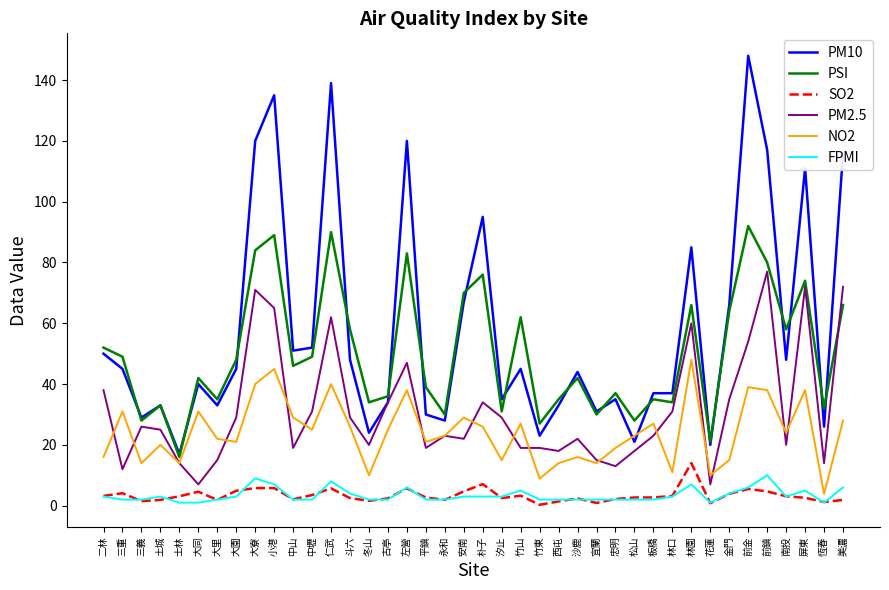

What is the difference between the maximum and second lowest values in the NO2 series?

39.1